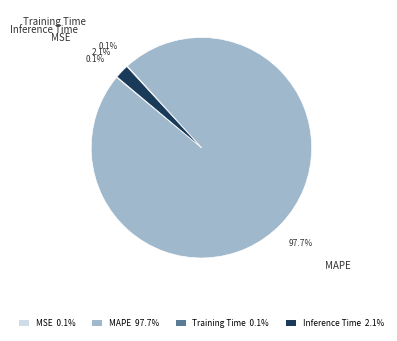

Which category accounts for the majority?

MAPE